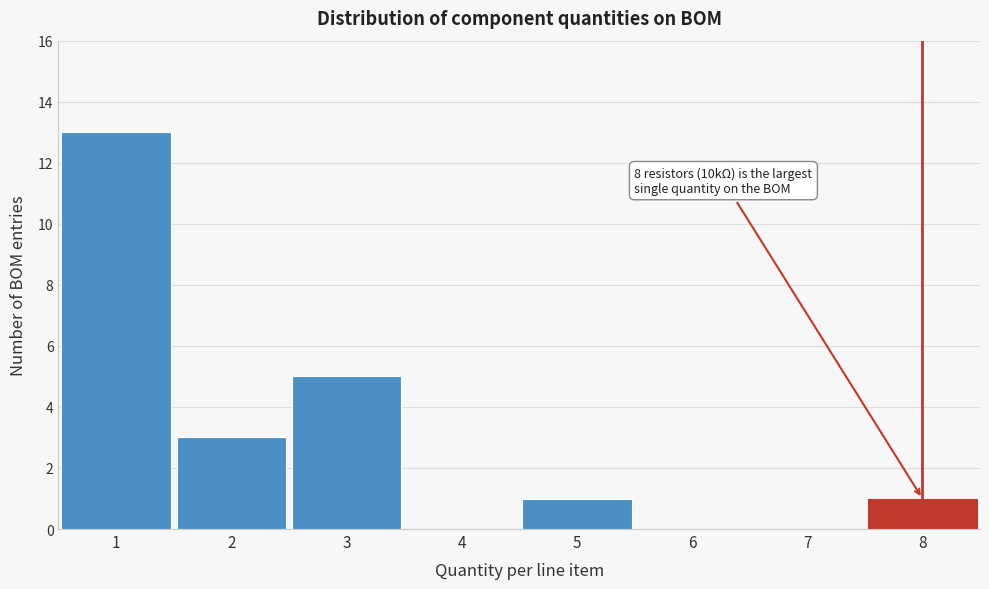

Reading left to right, what are all the values shown in this chart?

1=13	2=3	3=5	4=0	5=1	6=0	7=0	8=1